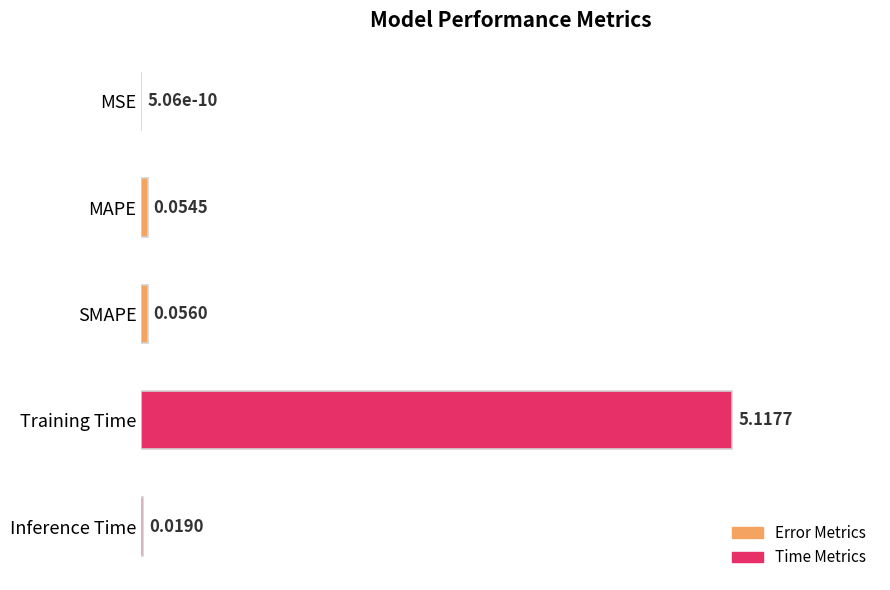

What is the sum of all values?

1.0